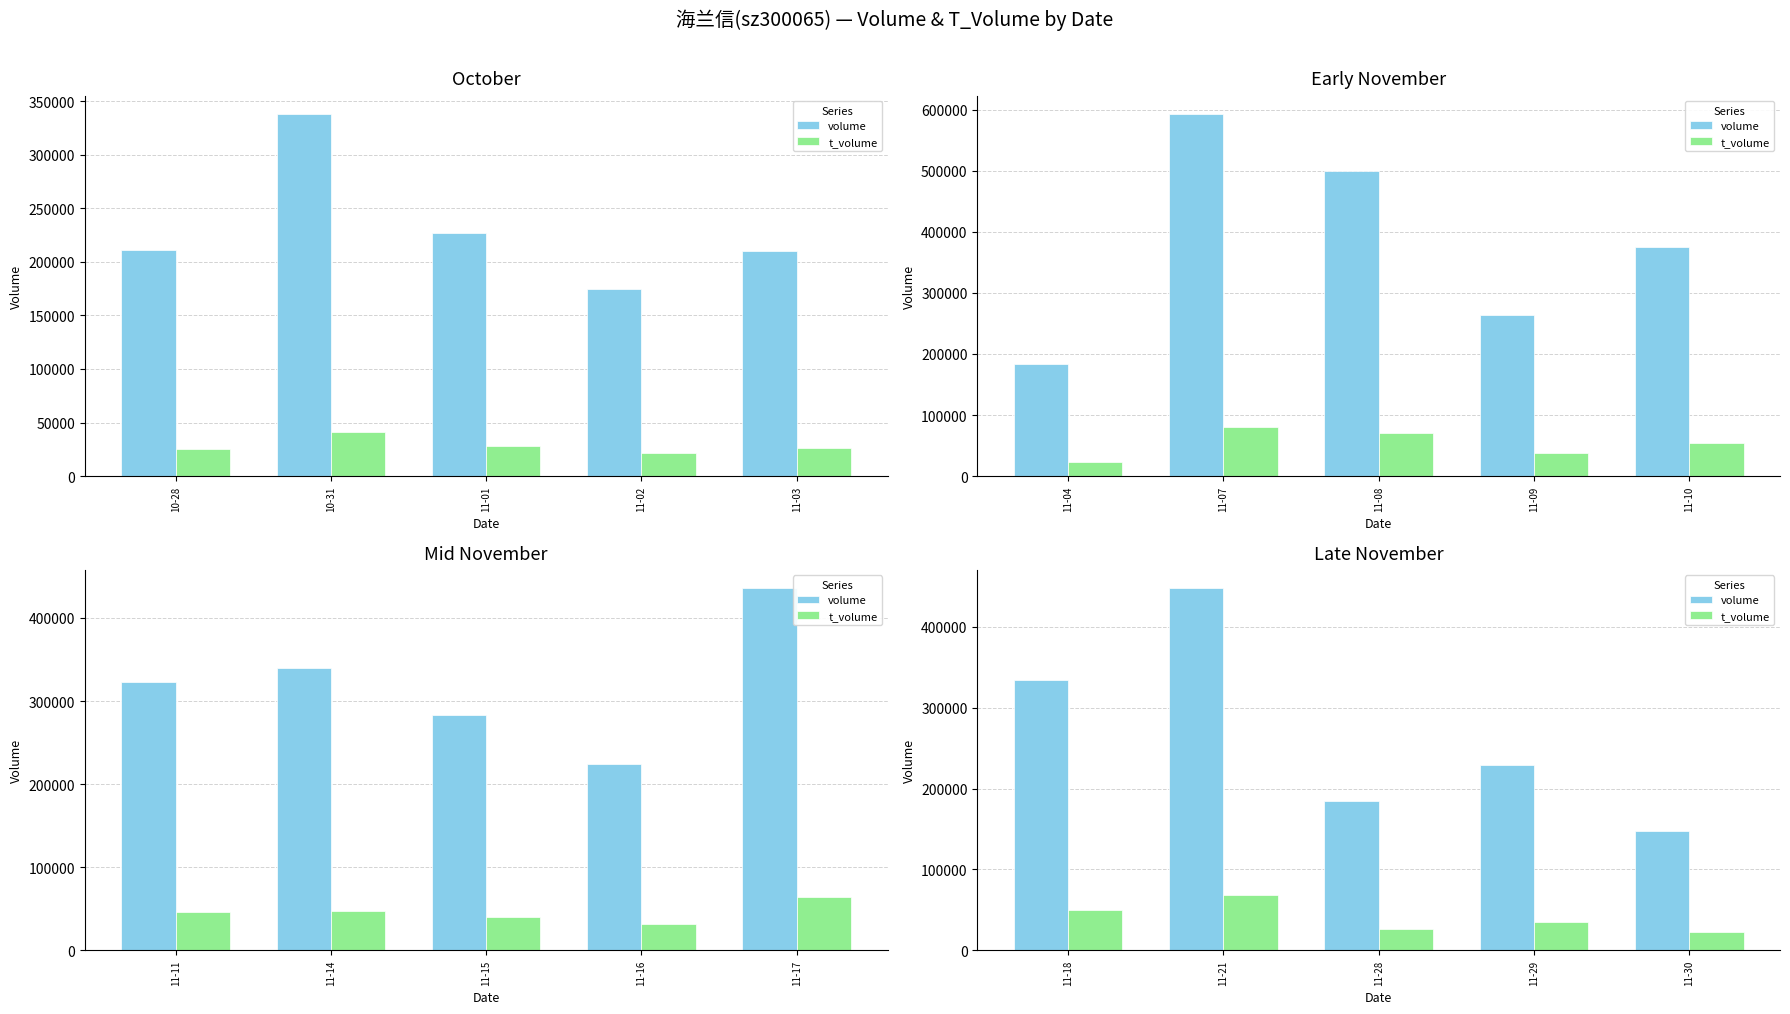

What position from the left is 10-28?

1